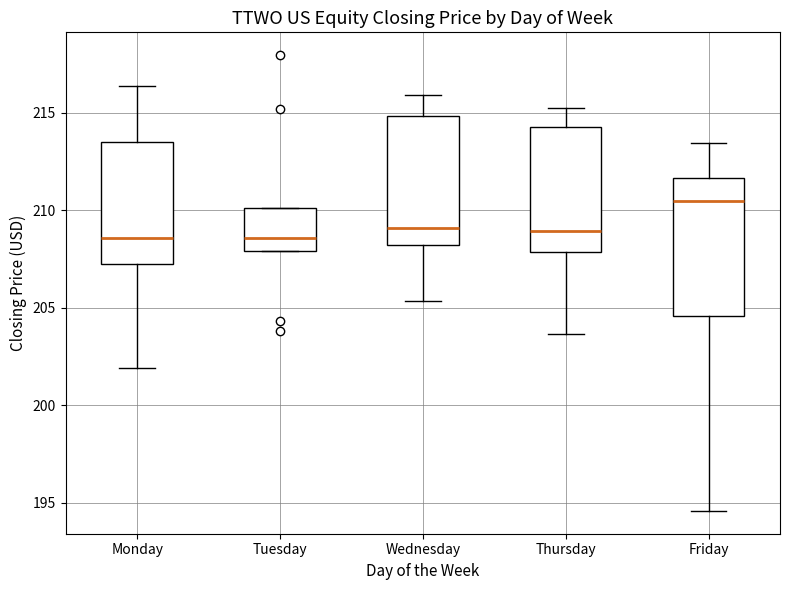

Reading left to right, transcribe this box plot: for each box, give where its median line is, the range the box spans, and where its two whiskers end, as read against the y-axis. The values are not printed on the chart, so give them approximately, as read against the axis.

Monday: median 208.5, box 207.5 to 213.5, whiskers 202.0 to 216.5
Tuesday: median 208.5, box 208.0 to 210.0, whiskers 208.0 to 210.0
Wednesday: median 209.0, box 208.0 to 215.0, whiskers 205.5 to 216.0
Thursday: median 209.0, box 208.0 to 214.5, whiskers 203.5 to 215.0
Friday: median 210.5, box 204.5 to 211.5, whiskers 194.5 to 213.5